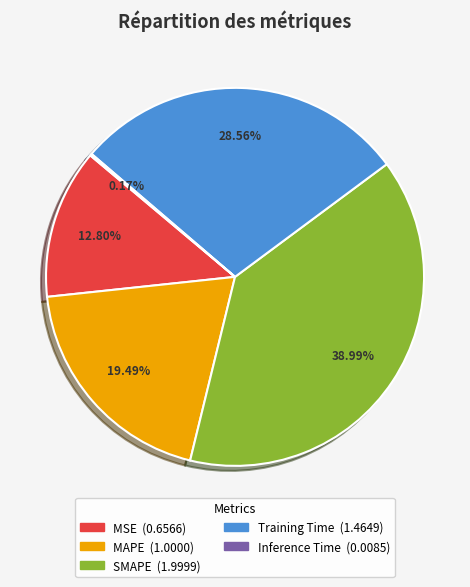

To the nearest percent, what is the combined percentage of MSE and SMAPE?

52%